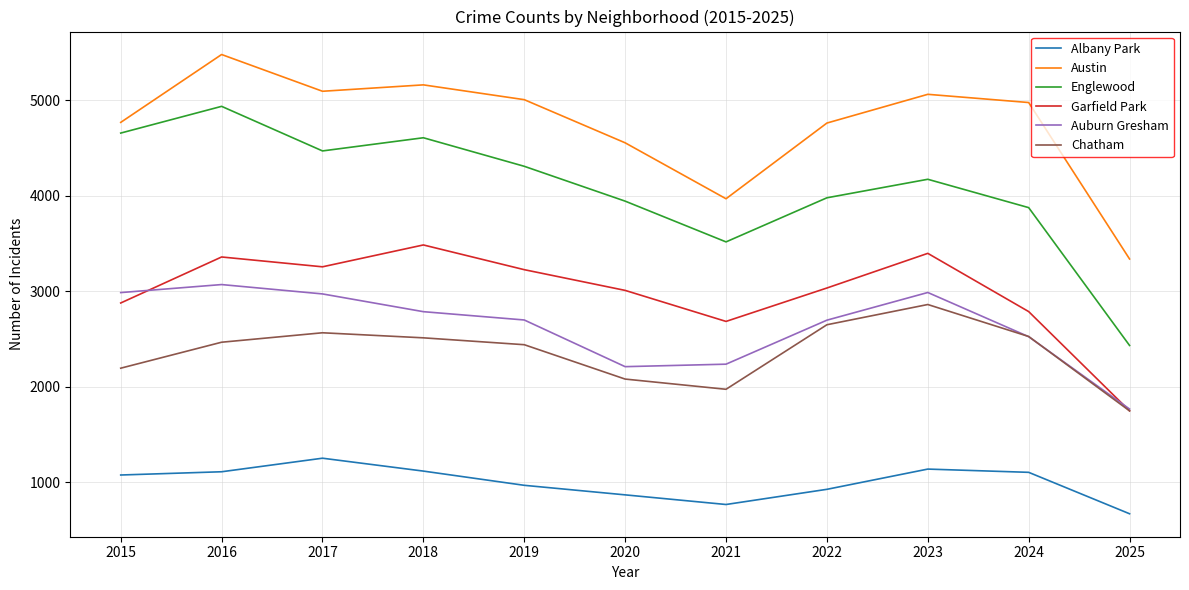

What is the difference between the second highest and second lowest values in the Austin series?

1193